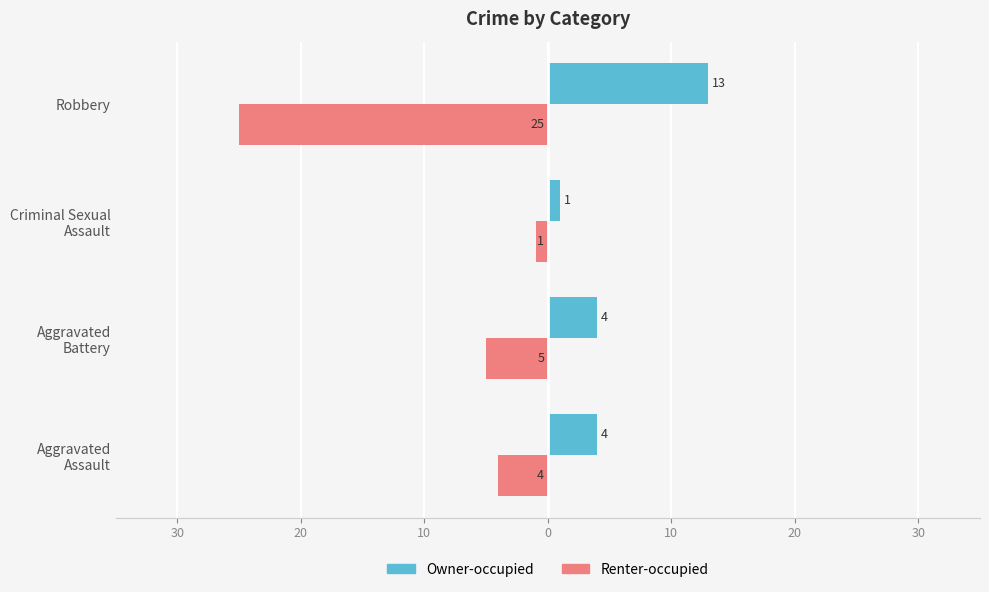

What are all the series names shown in the legend?

Owner-occupied, Renter-occupied